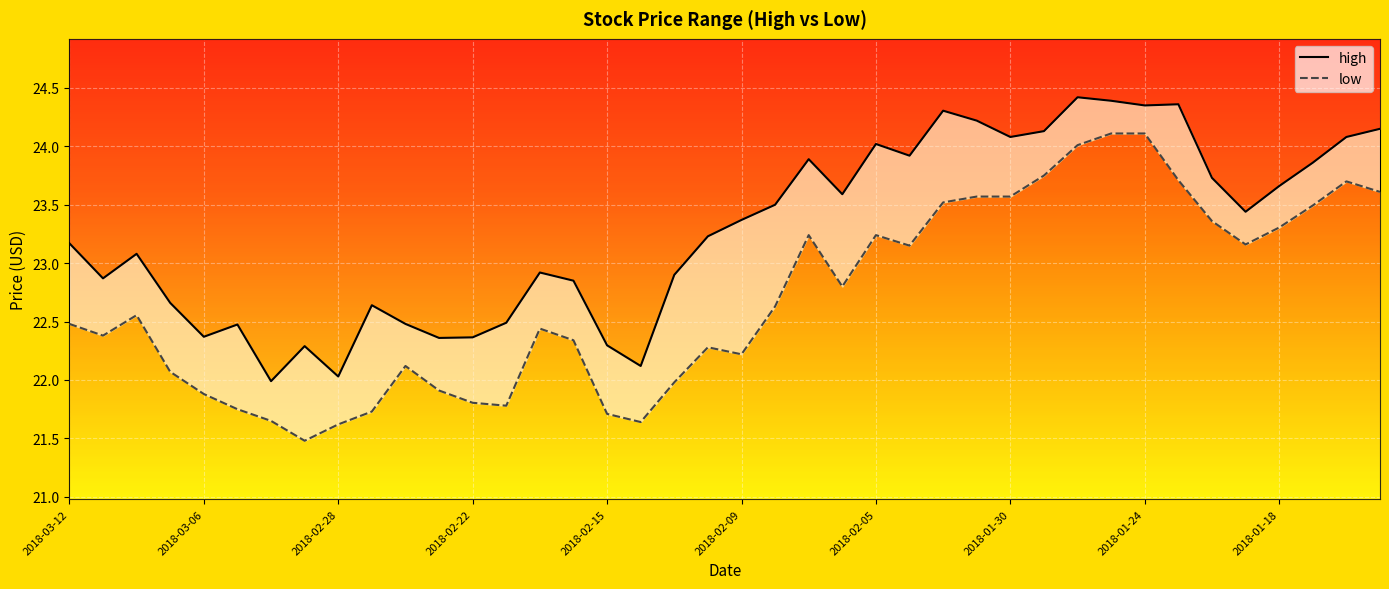

Which series changed the most between 2018-02-06 and 2018-02-01?

low